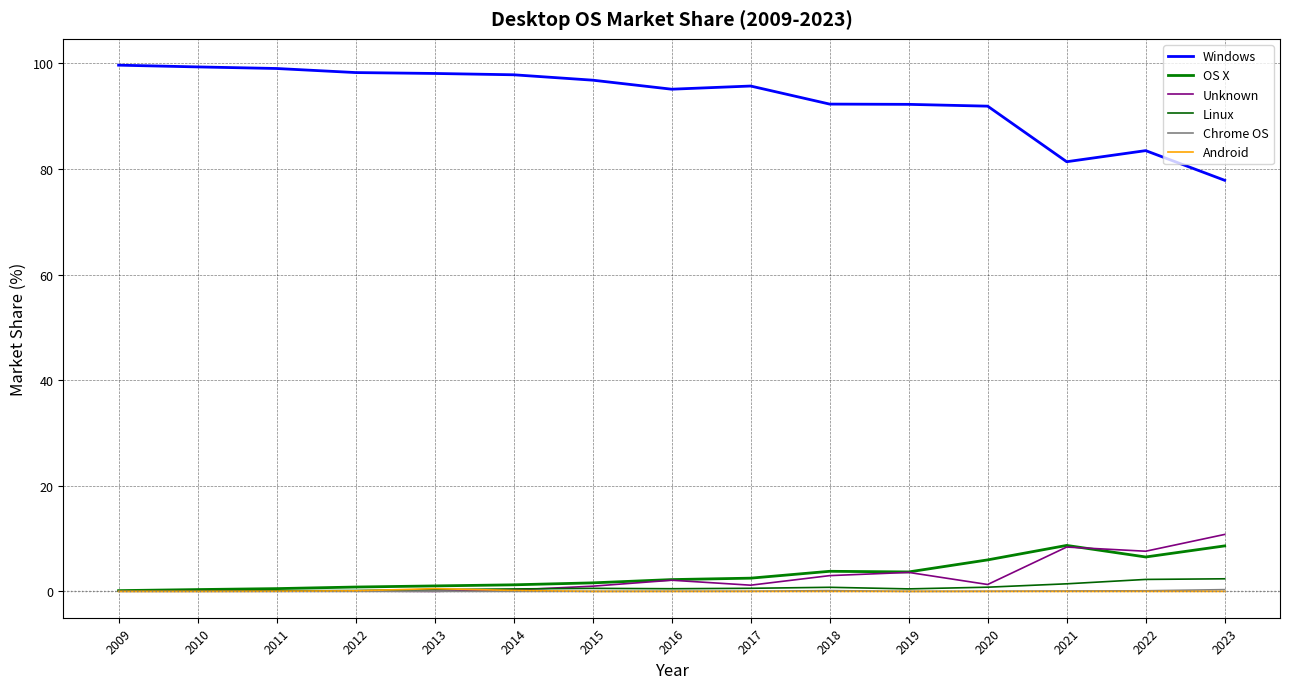

Between 2012 and 2019, which series saw the biggest shift?

Windows